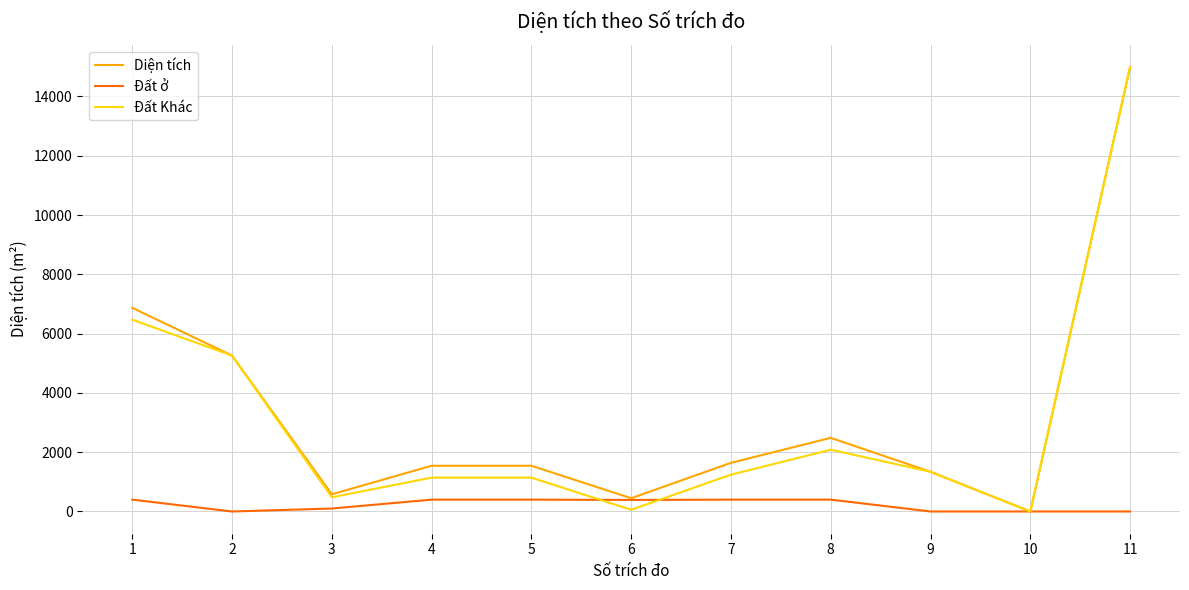

What is the greatest value displayed?

14999.6